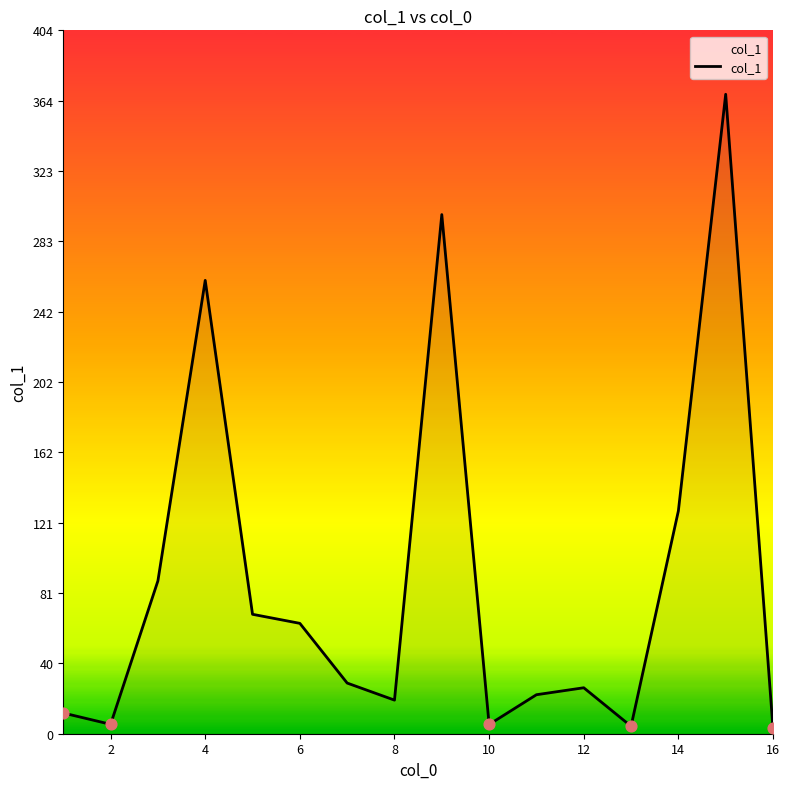

What is the difference between the maximum and minimum values?

364.3